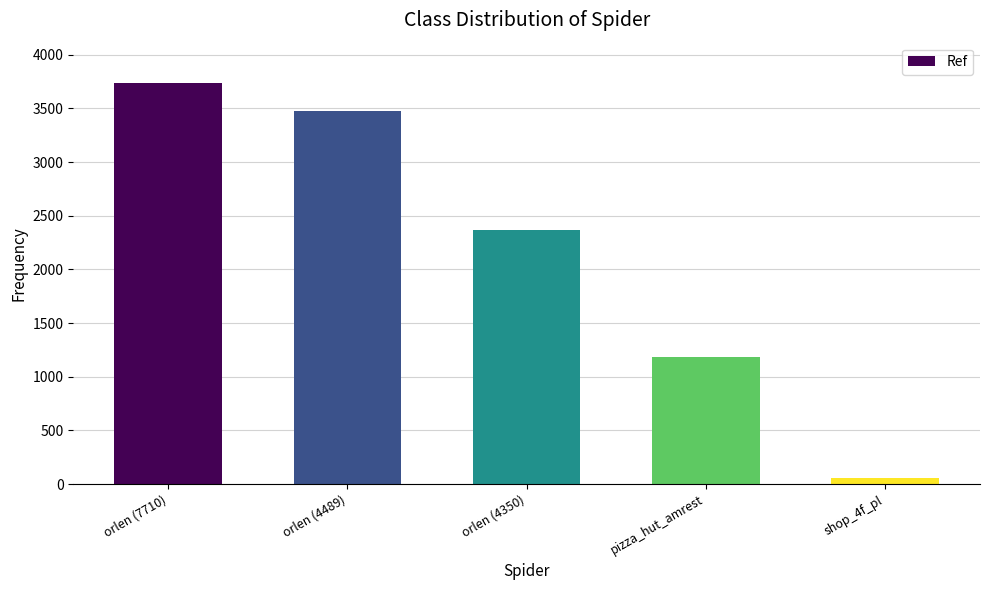

How many distinct data groups are displayed?

1